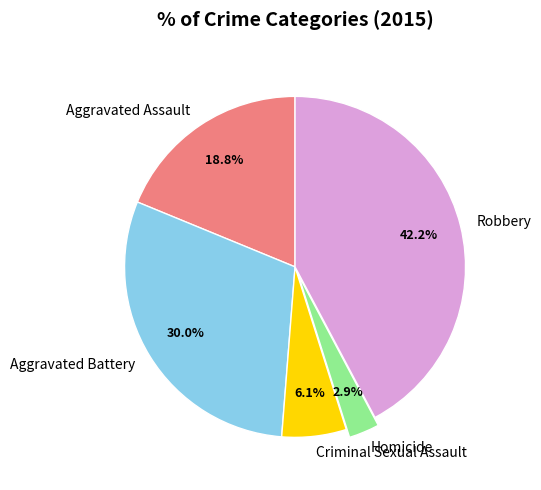

To the nearest percent, what is the difference between the largest and smallest slice percentages?

39%